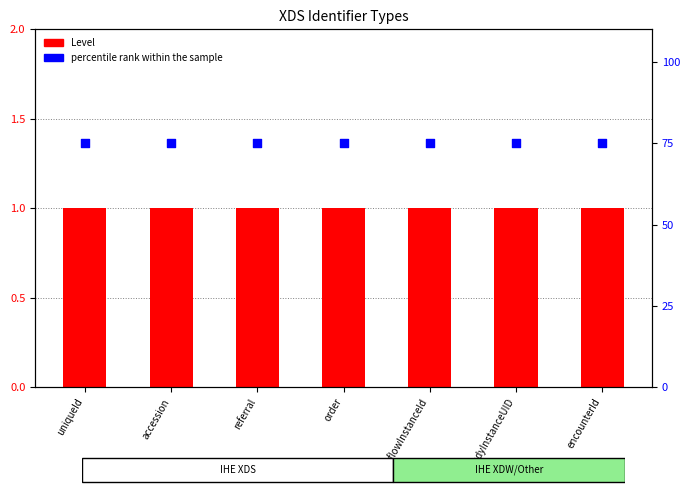

What is the total value across all series at referral?

76